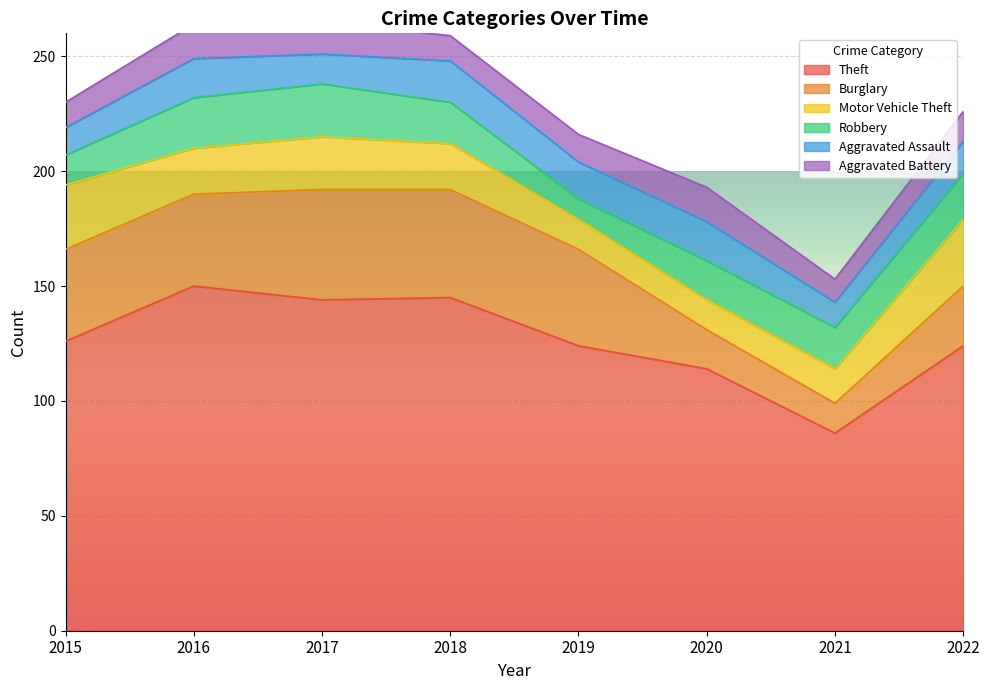

Which series has the largest total across all categories?

Theft